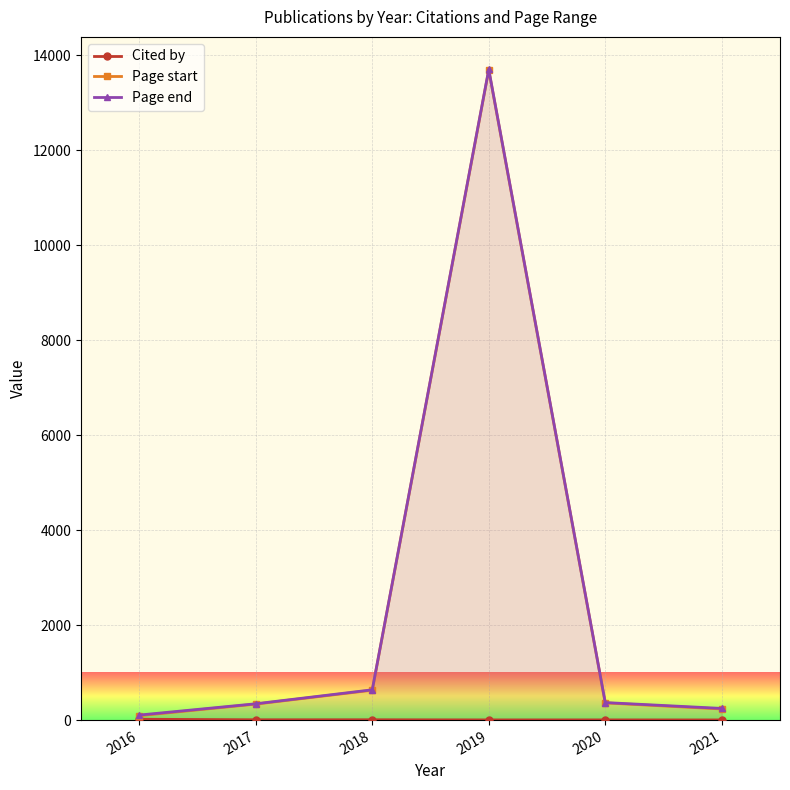

How many interior local peaks does the Cited by series have?

2